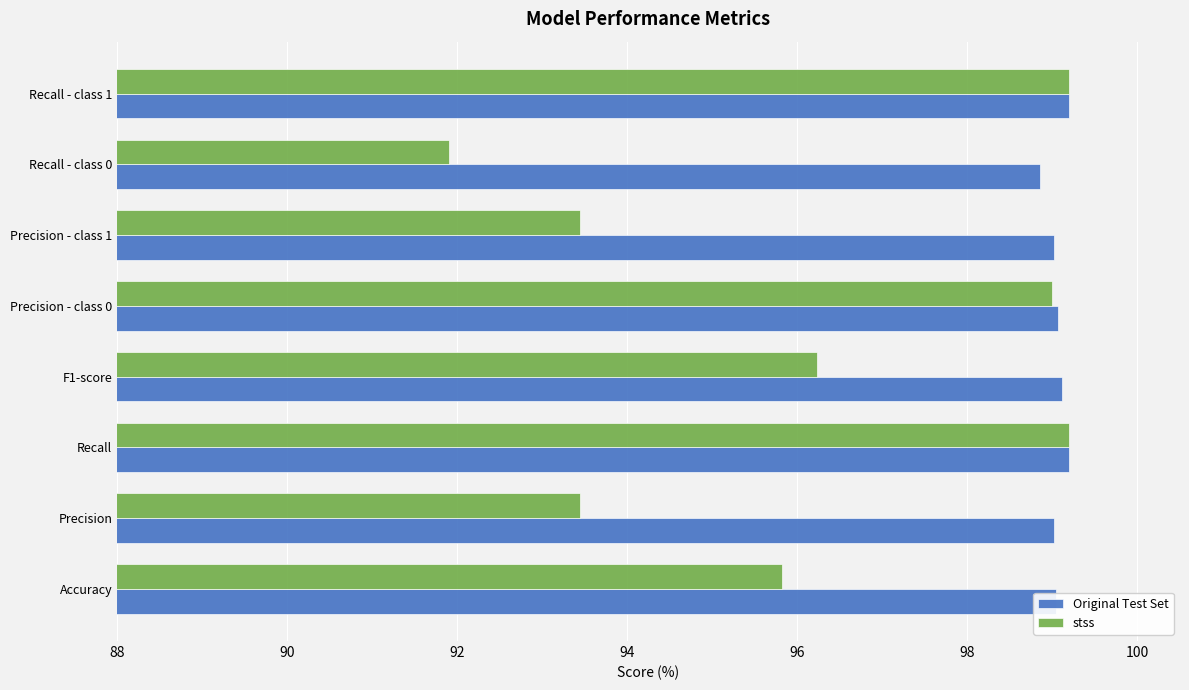

True or false: stss has a value of 54.3 at F1-score.

False